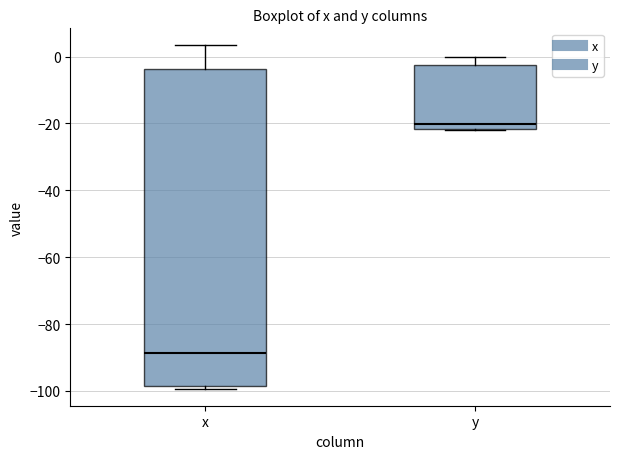

Where does the upper whisker of the box for y end on the y-axis? The values are not printed on the chart, so give them approximately, as read against the axis.

0